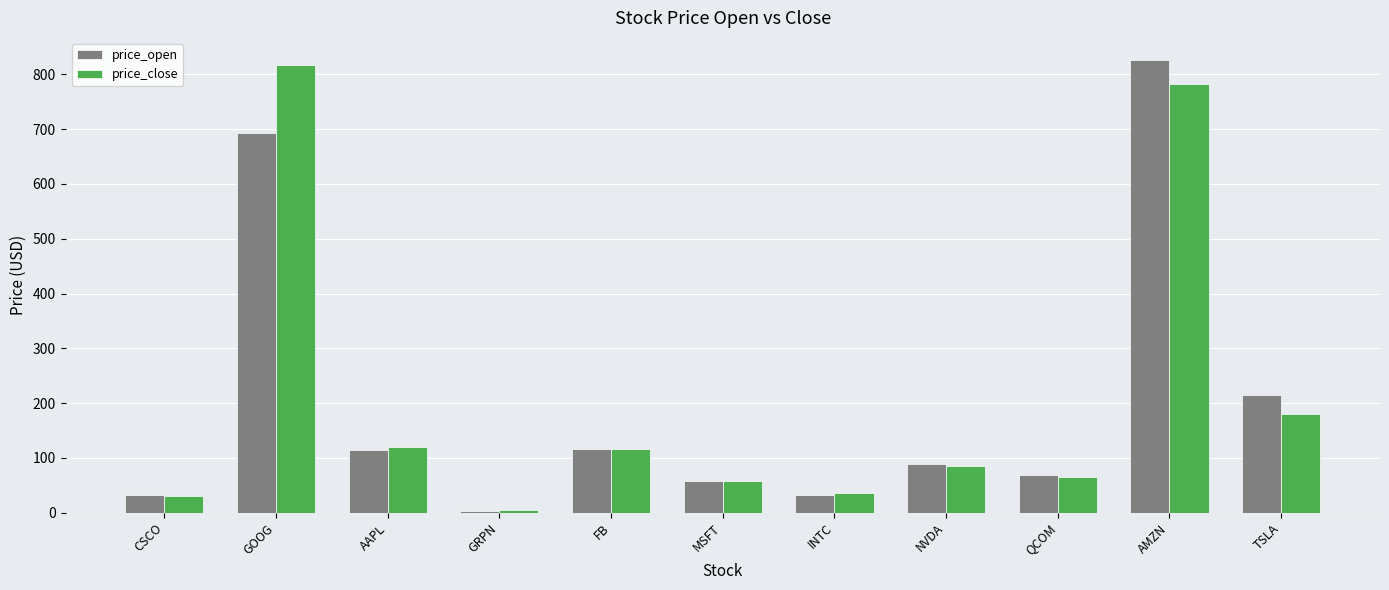

At which label does price_open reach its minimum?

GRPN